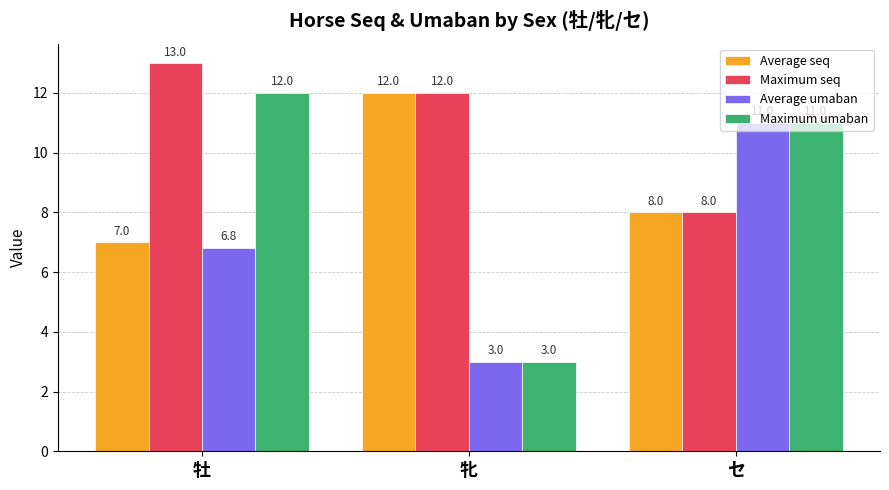

How many data points in Average umaban are above 6?

2